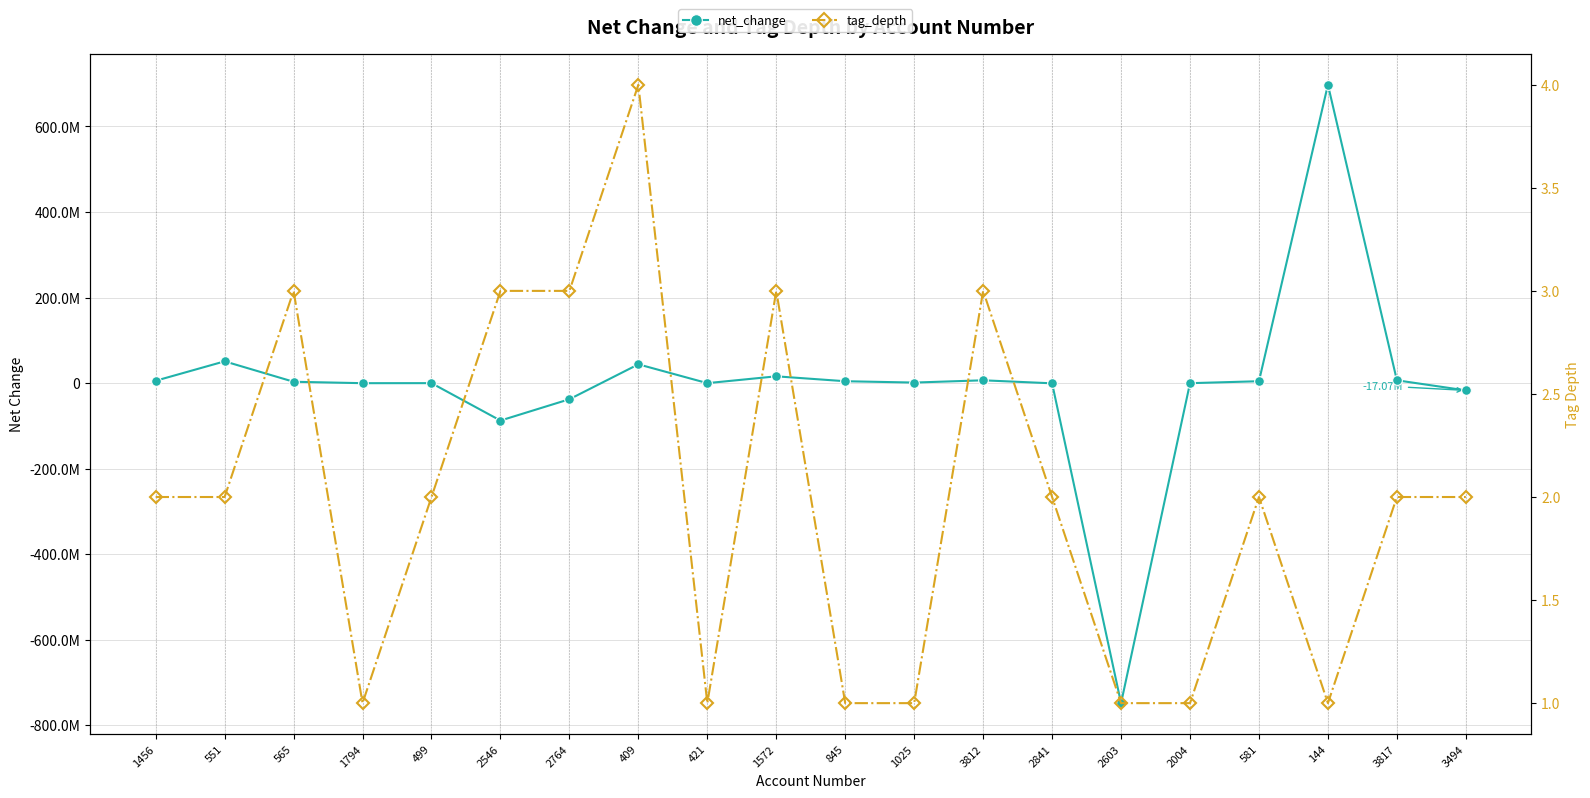

Reading left to right, transcribe all the data shown in this chart.

net_change: 5469000	50873000	3142000	-199000	-104000	-87605000	-37720000	43903000	-104000	15839000	4381000	1239000	6540000	-522000	-748322000	-199000	4381000	697580000	6540000	-17072000
tag_depth: 2	2	3	1	2	3	3	4	1	3	1	1	3	2	1	1	2	1	2	2